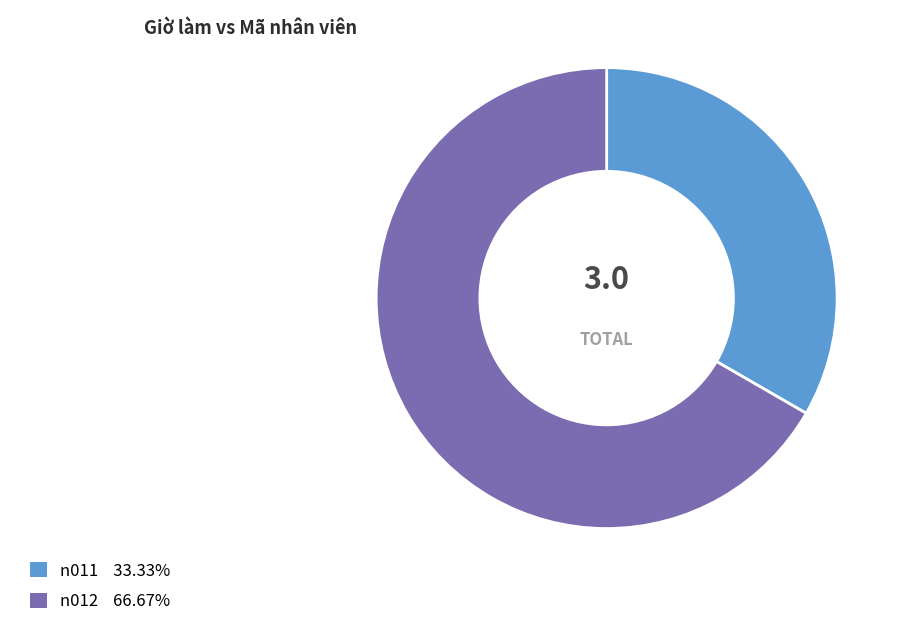

Rank the categories by value from lowest to highest.

n011, n012